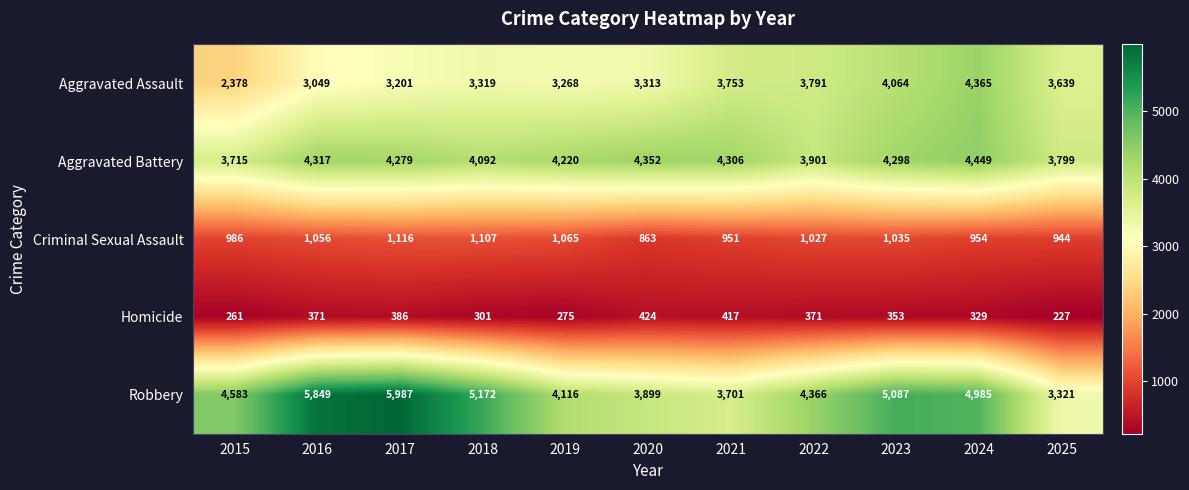

How many series are shown in this chart?

5